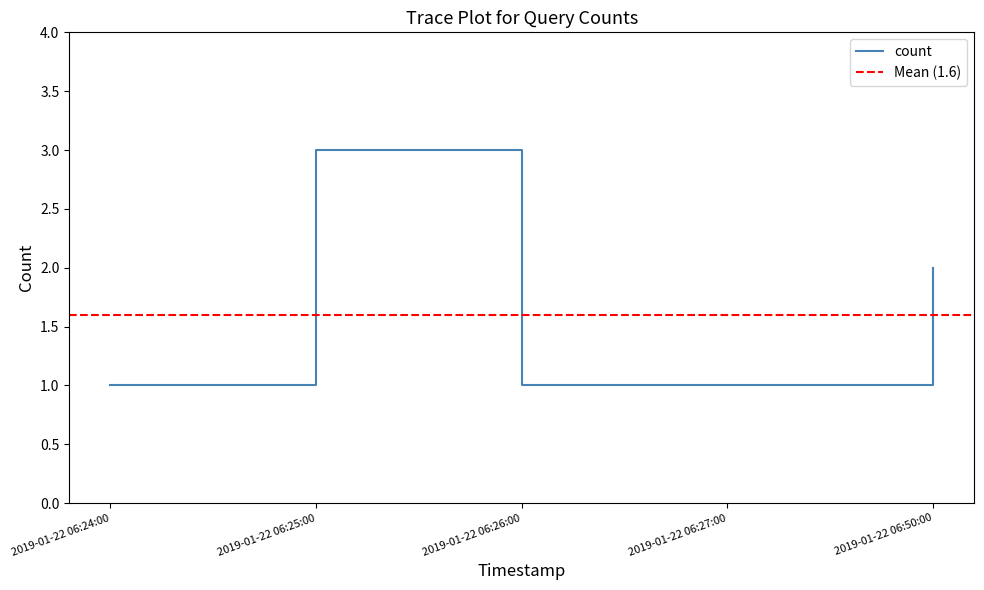

What is the average value?

2